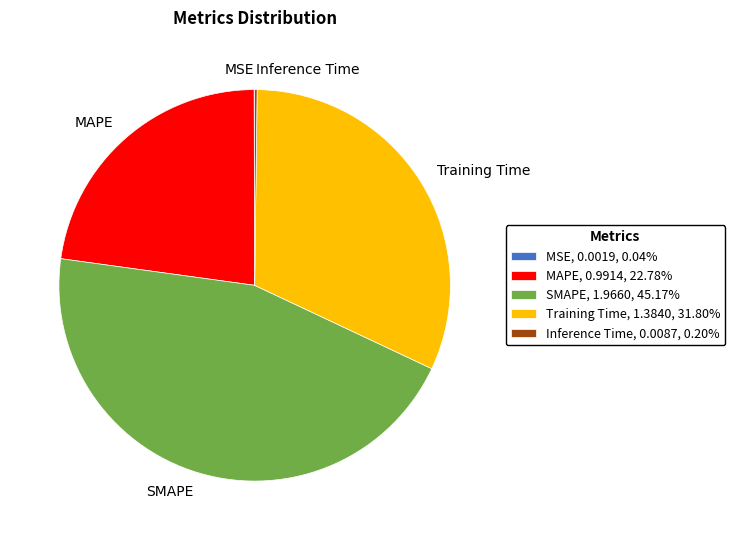

Which slice is the largest?

SMAPE